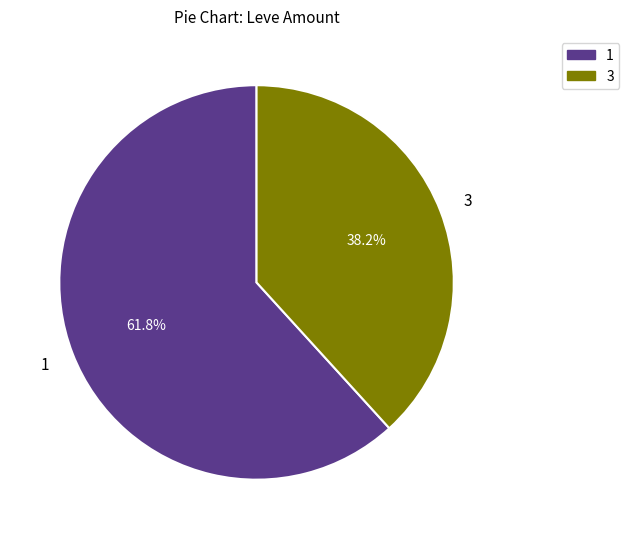

Count the number of slices in the pie.

2